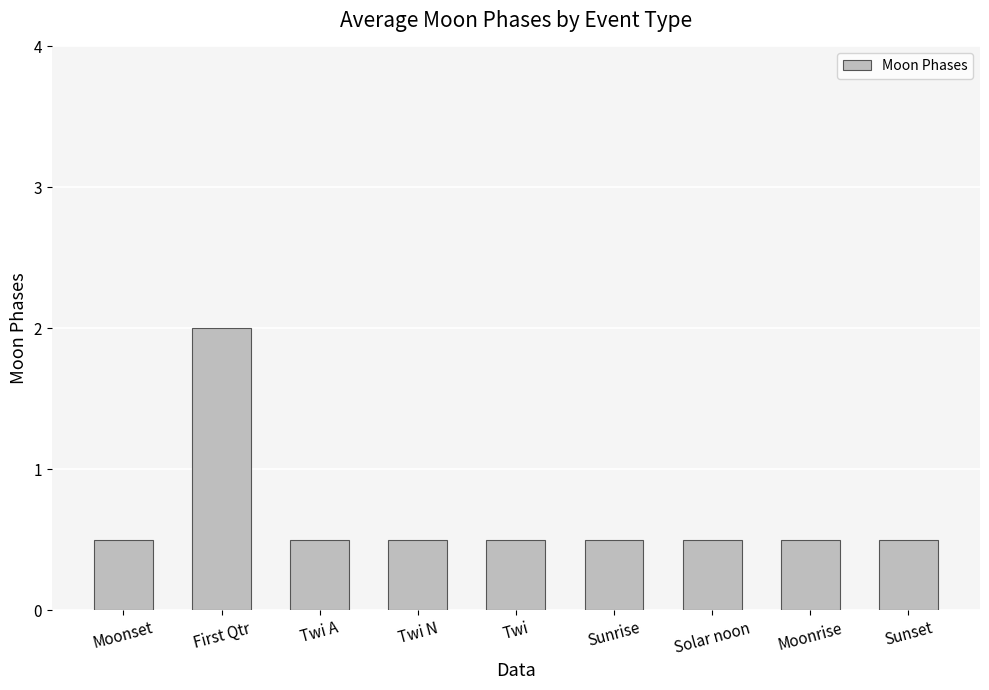

Reading left to right, extract all data points from this chart.

0.5	2.0	0.5	0.5	0.5	0.5	0.5	0.5	0.5